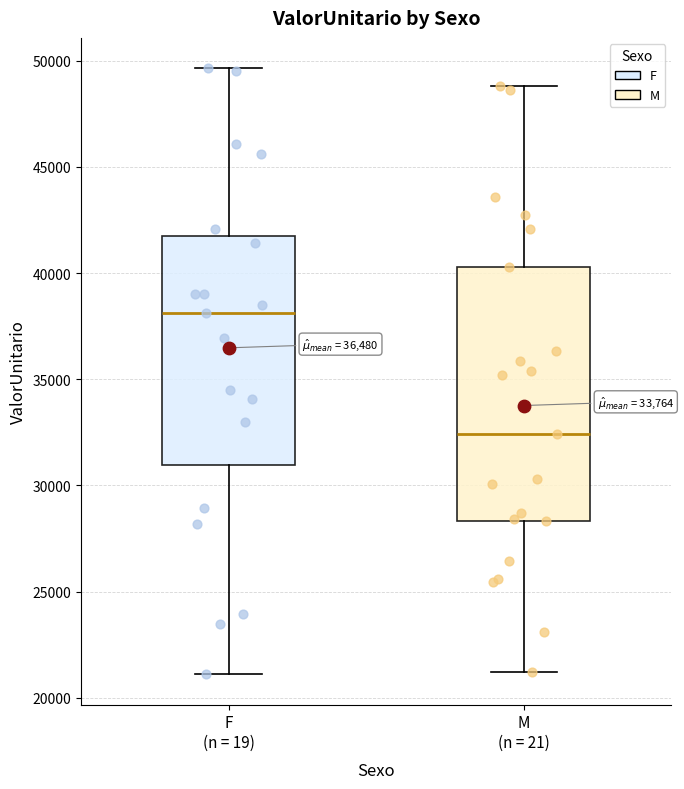

Which box's median line is the lowest?

M (n = 21)